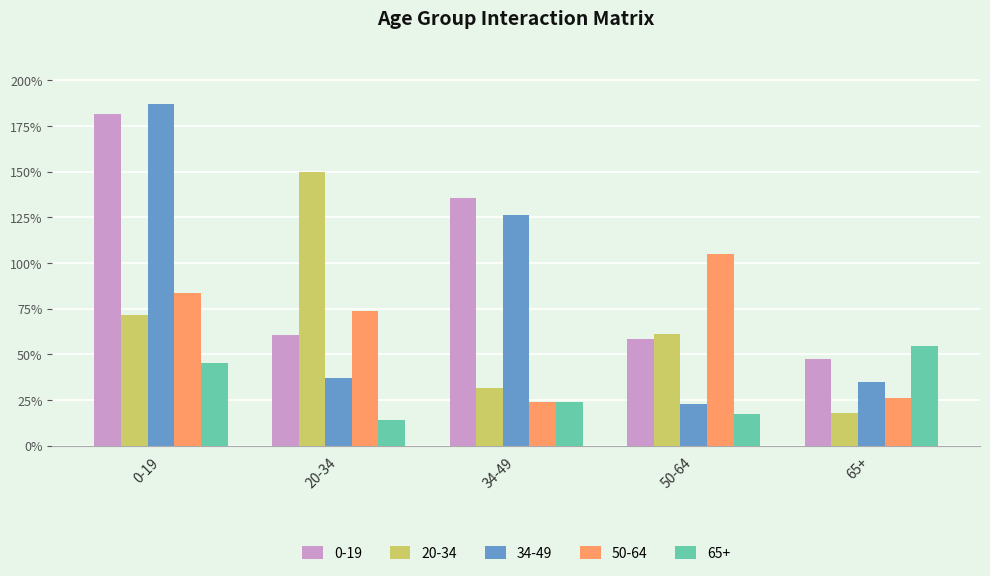

True or false: 0-19 has a value of 0.9 at 34-49.

False